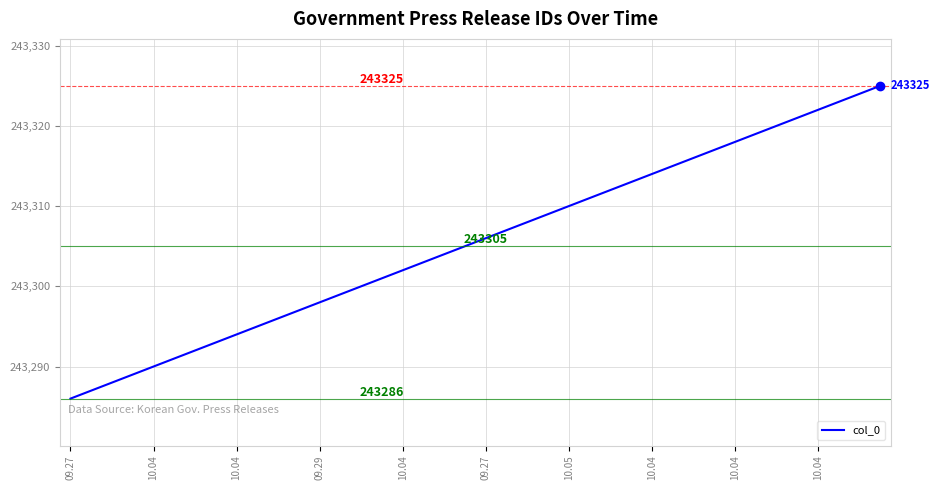

How many categories are shown in the chart?

40